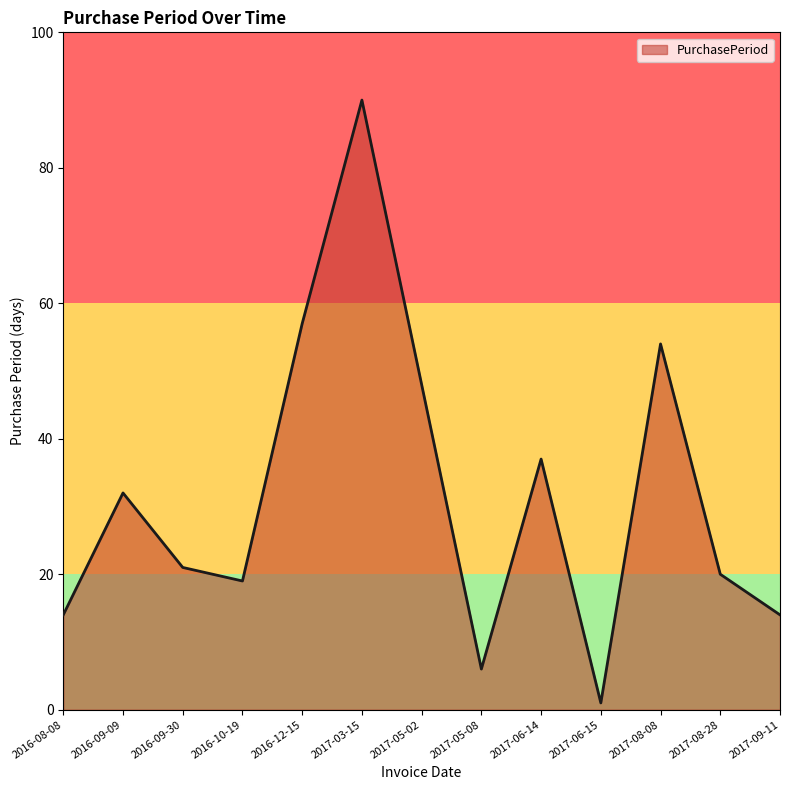

What is the maximum value shown in the chart?

90